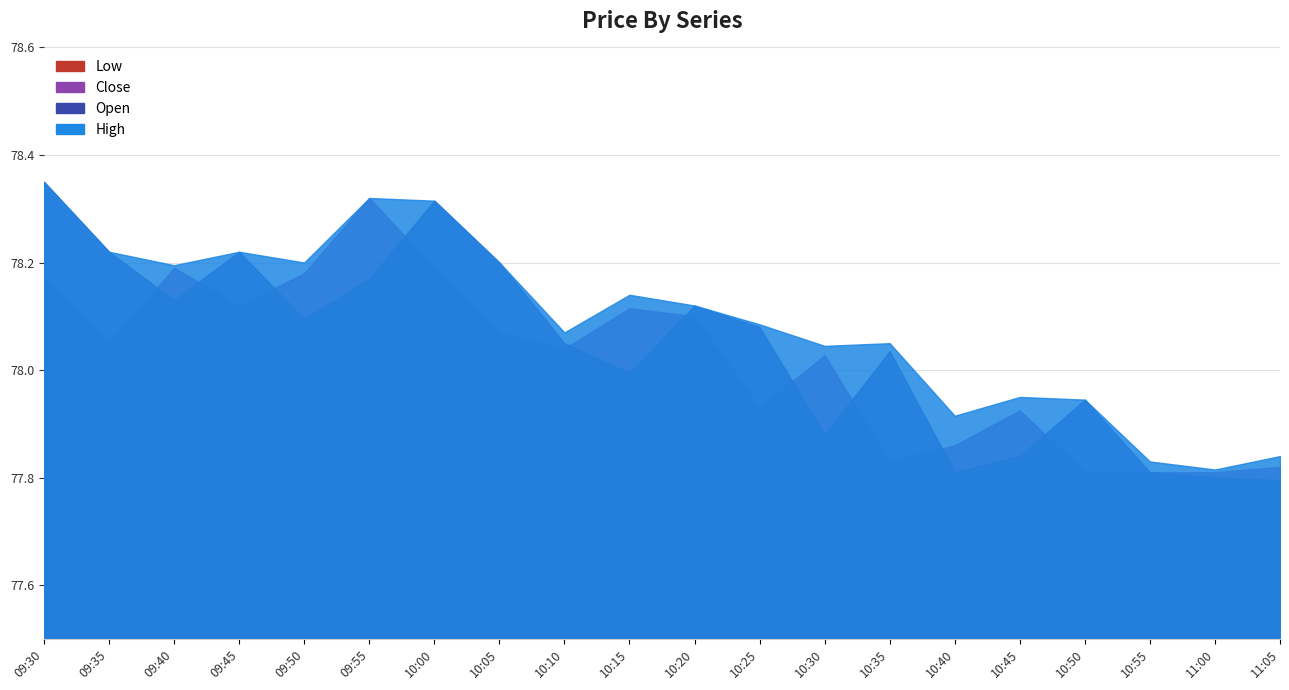

What position from the right is 10:50?

4